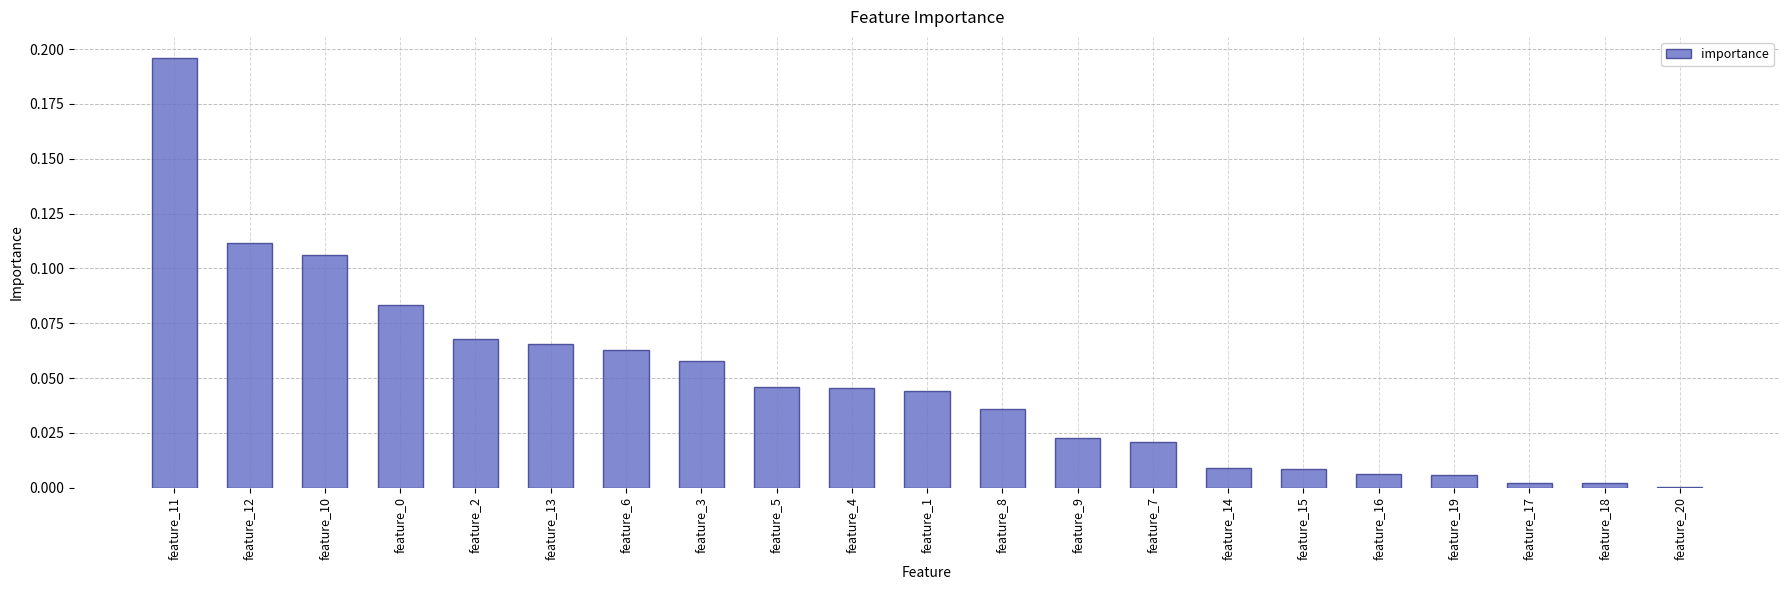

Which label corresponds to the largest value in the chart?

feature_11